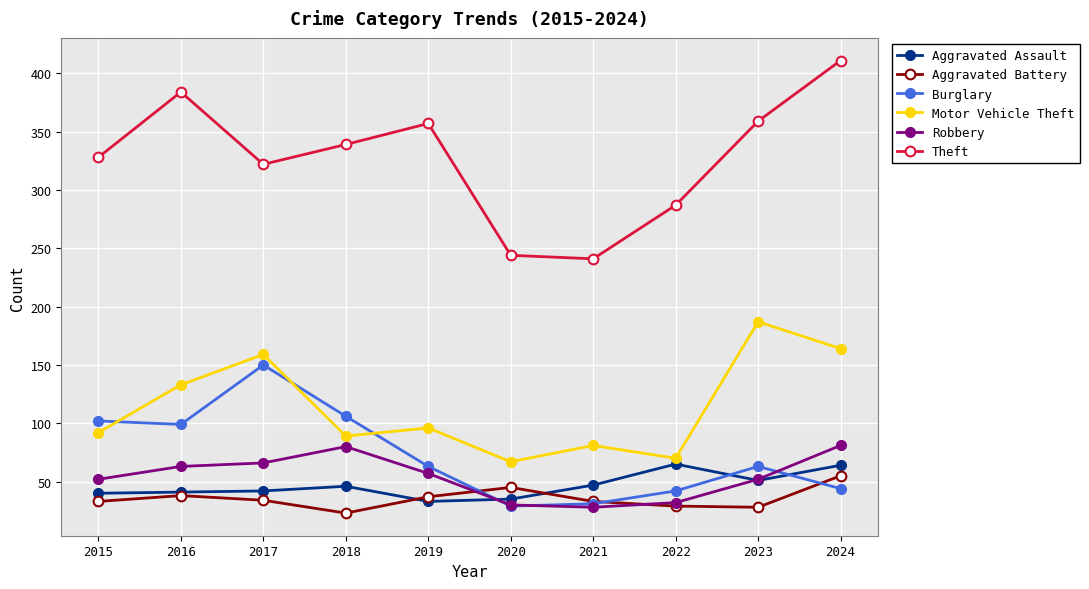

Where is the first local minimum for Motor Vehicle Theft?

2018